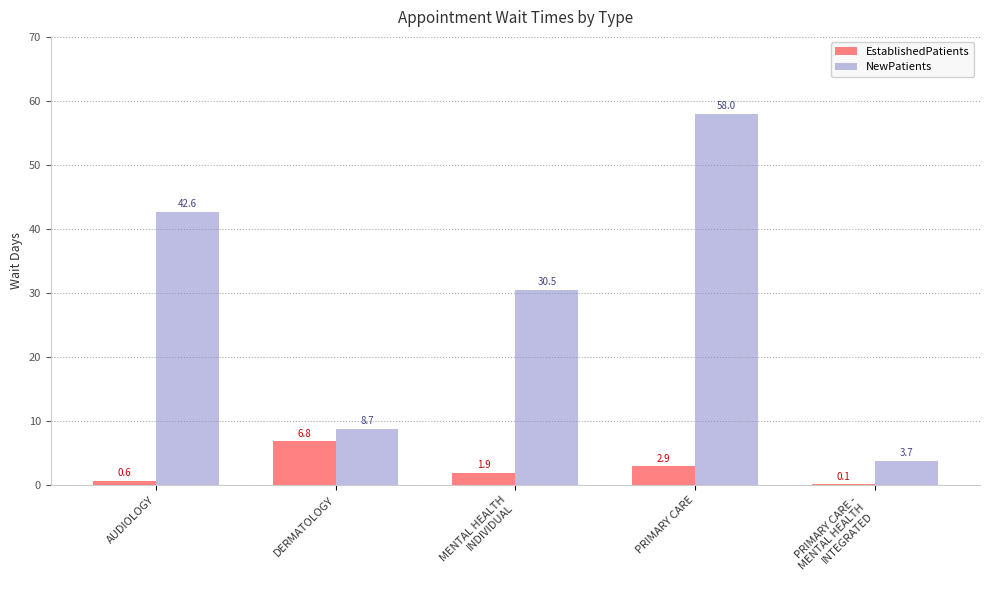

What is the sum of the EstablishedPatients values at AUDIOLOGY and MENTAL HEALTH
INDIVIDUAL?

2.5